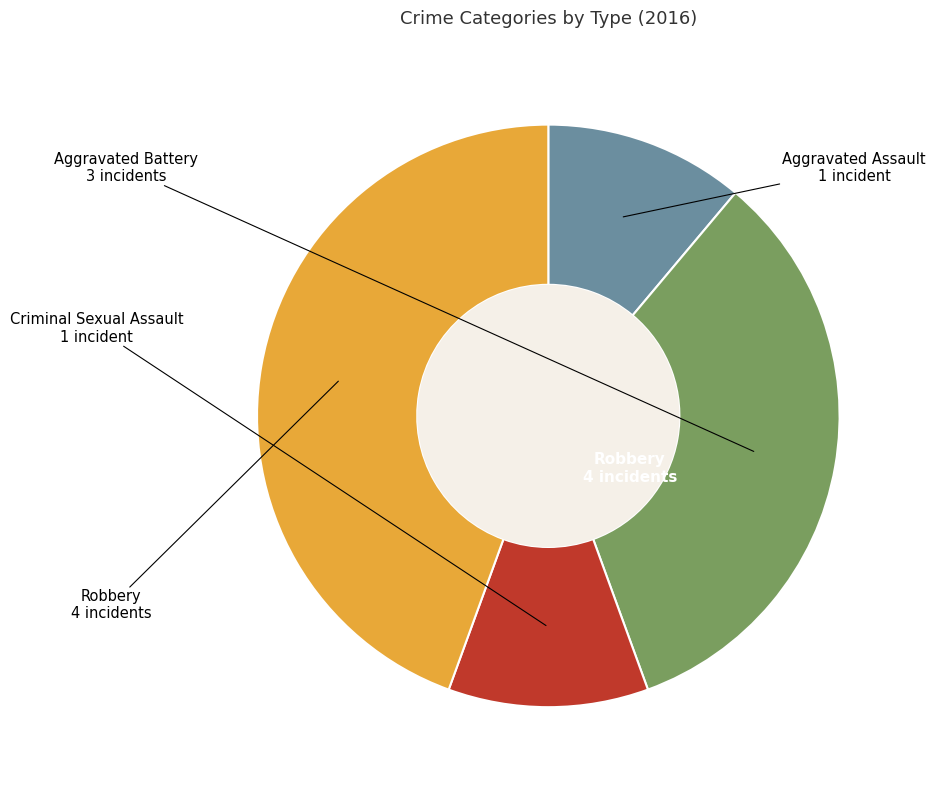

Is there a majority slice in this chart?

No